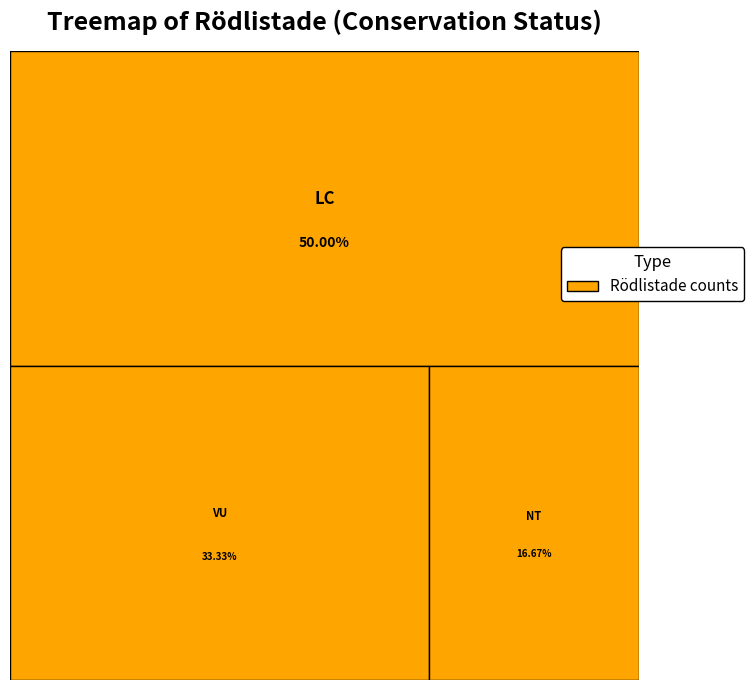

How many slices are in this pie chart?

3